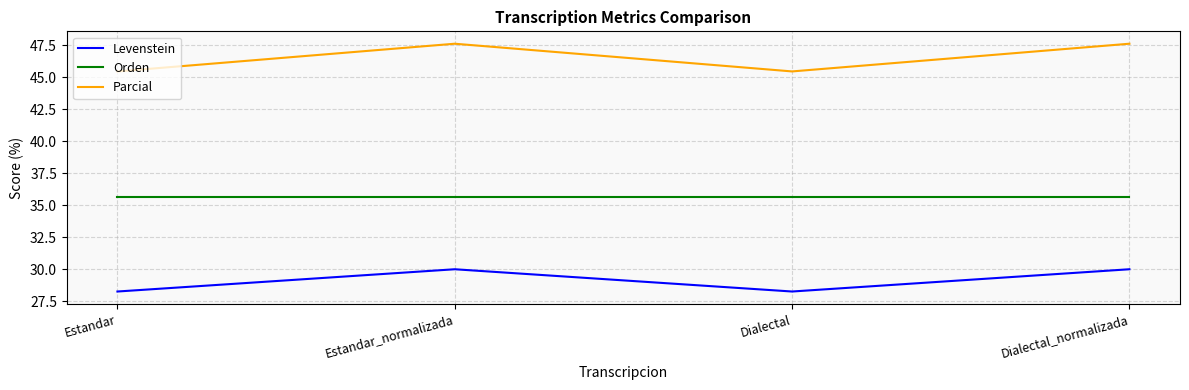

What is the difference between the maximum and second lowest values in the Parcial series?

2.2